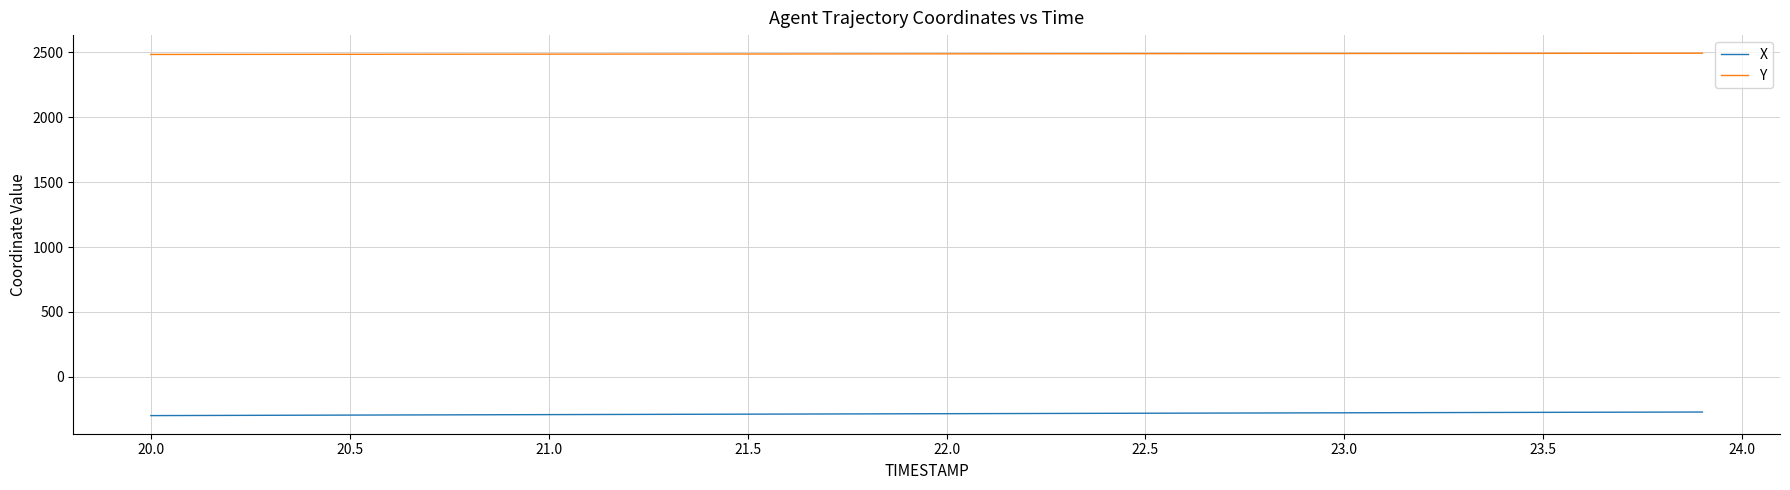

What is the smallest value displayed?

-298.8